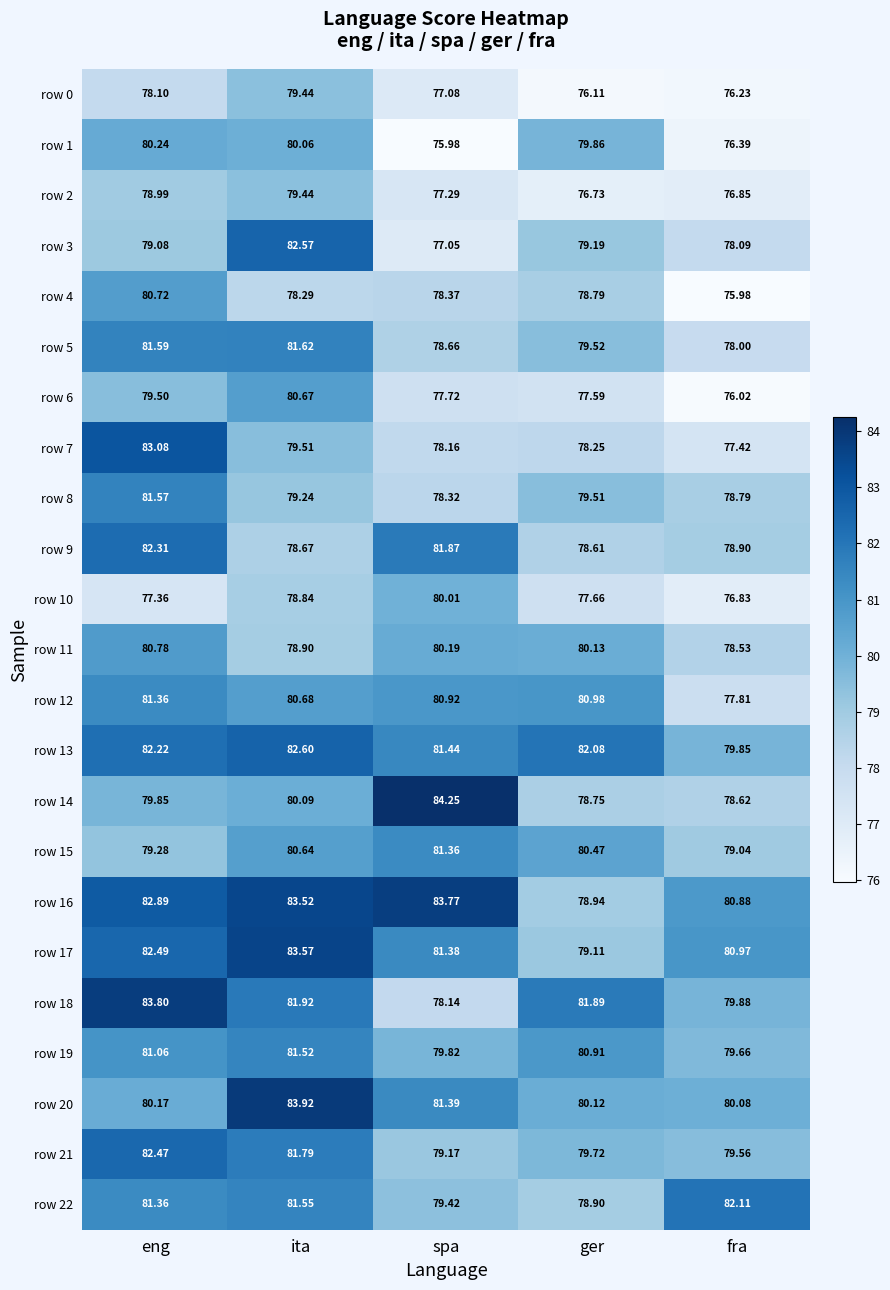

At which label does row 22 first exceed 81?

eng